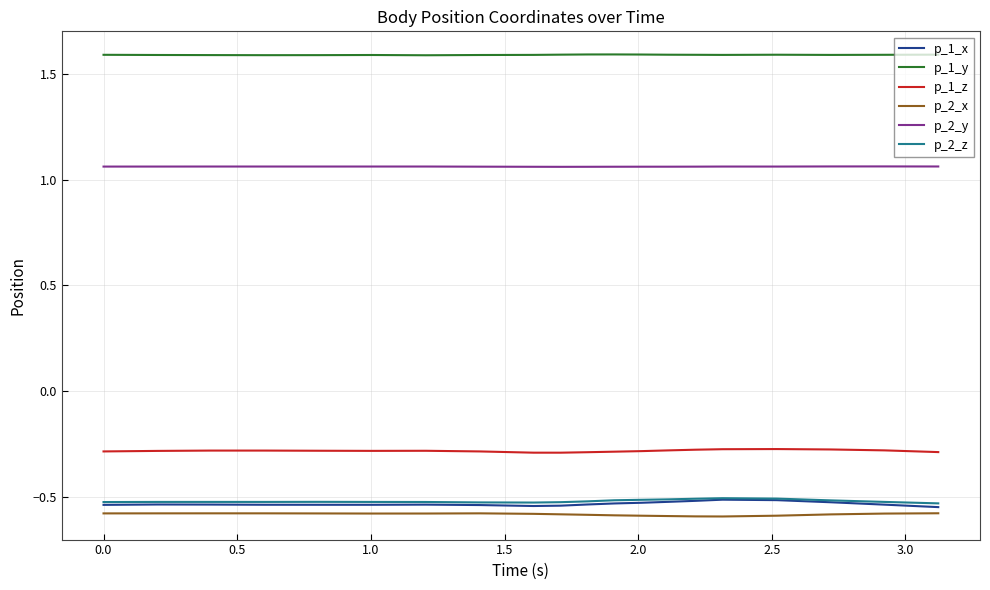

What is the greatest value displayed?

1.6